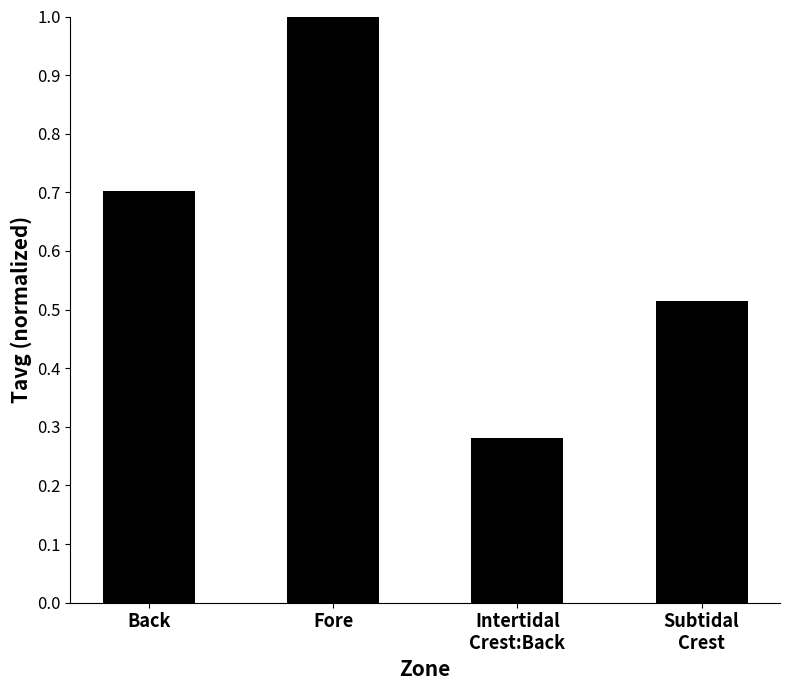

How many bars are there in total?

4